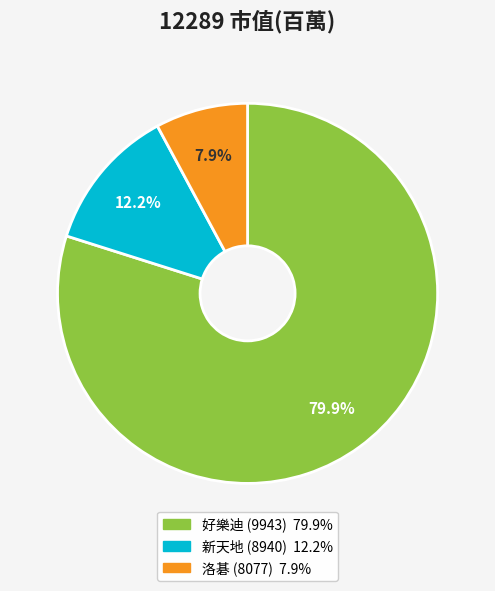

Approximately how many times larger is the value at 洛碁 (8077) compared to 好樂迪 (9943)?

0.1